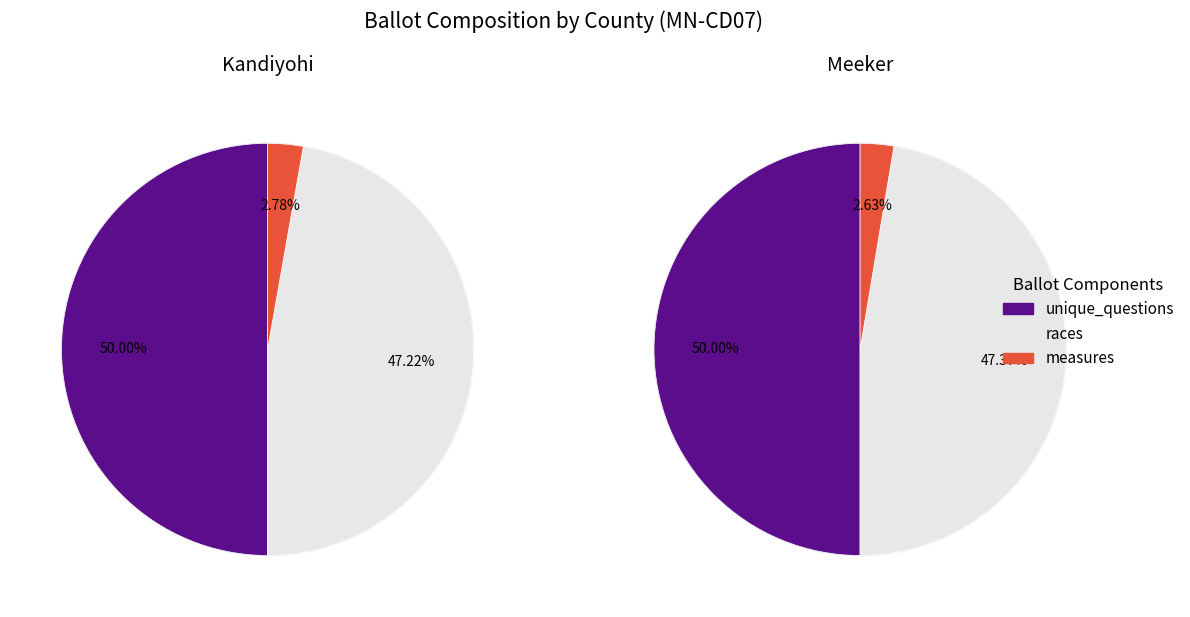

To the nearest percent, what percentage of the pie is Kandiyohi?

50%